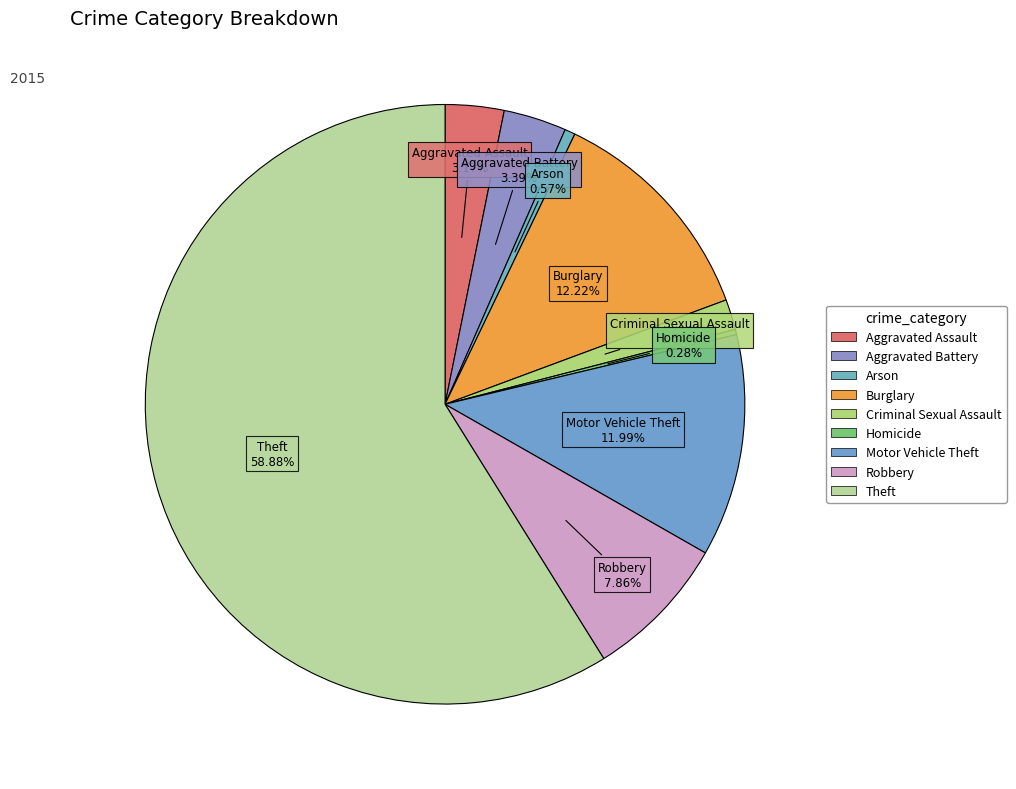

Approximately how many times larger is the value at Motor Vehicle Theft compared to Burglary?

1.0